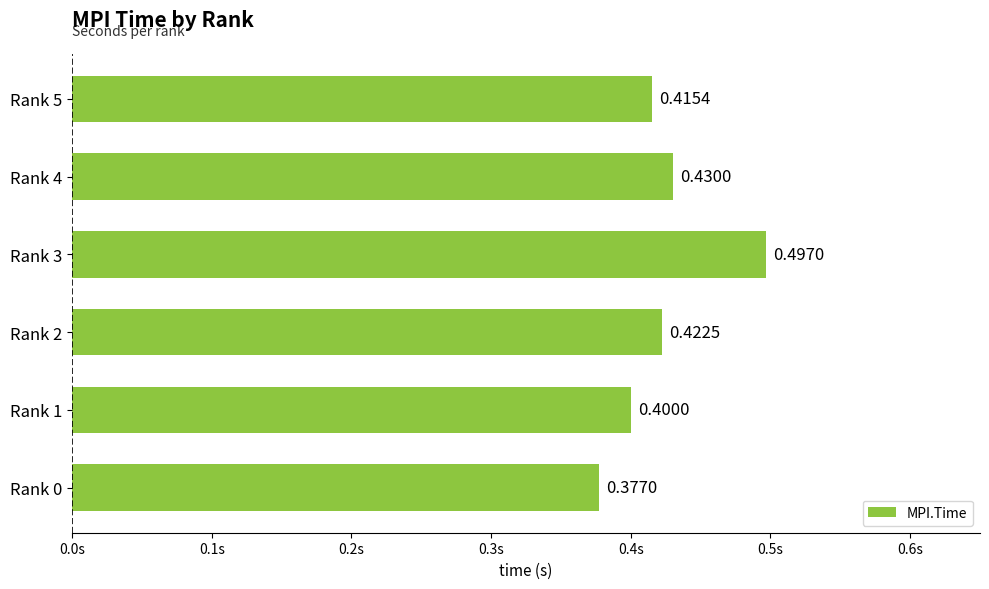

List the labels in order of value, largest first.

Rank 3, Rank 4, Rank 2, Rank 5, Rank 1, Rank 0